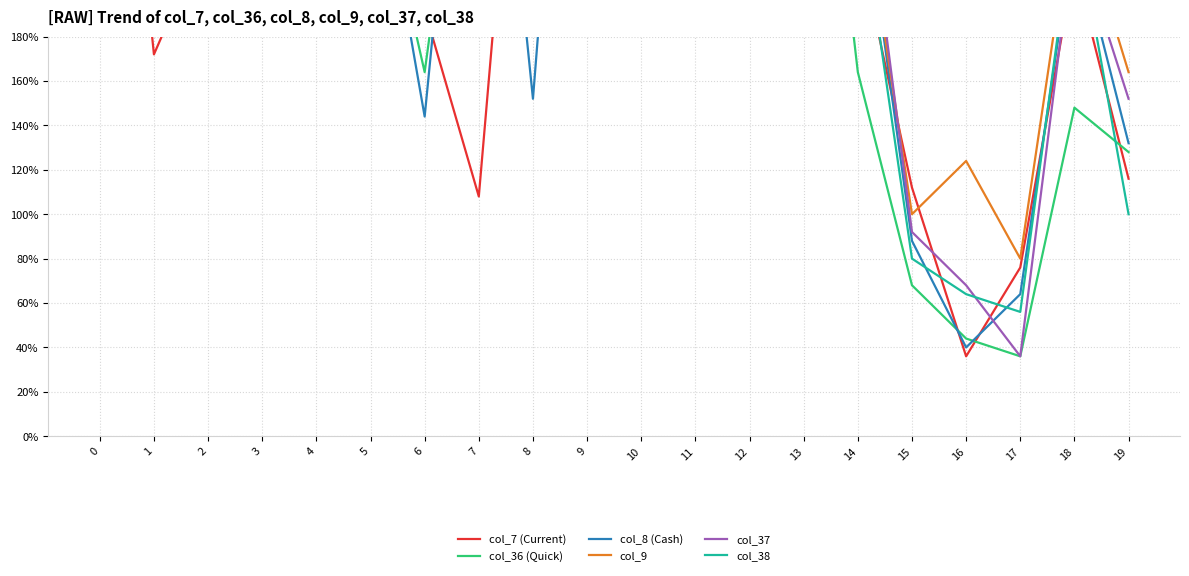

What are all the series names shown in the legend?

col_7 (Current), col_36 (Quick), col_8 (Cash), col_9, col_37, col_38